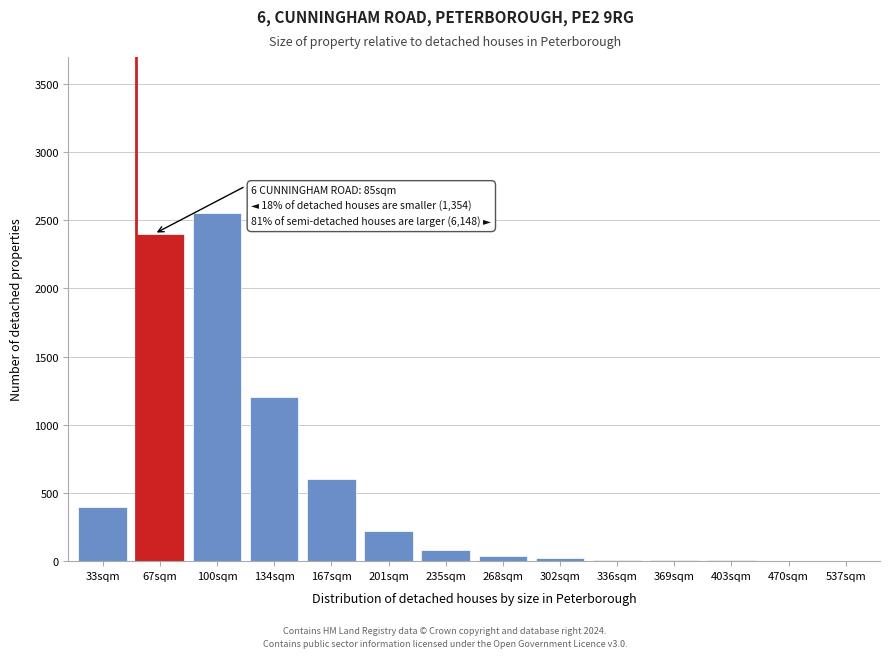

Where is the data nearest to the value 1276?

134sqm